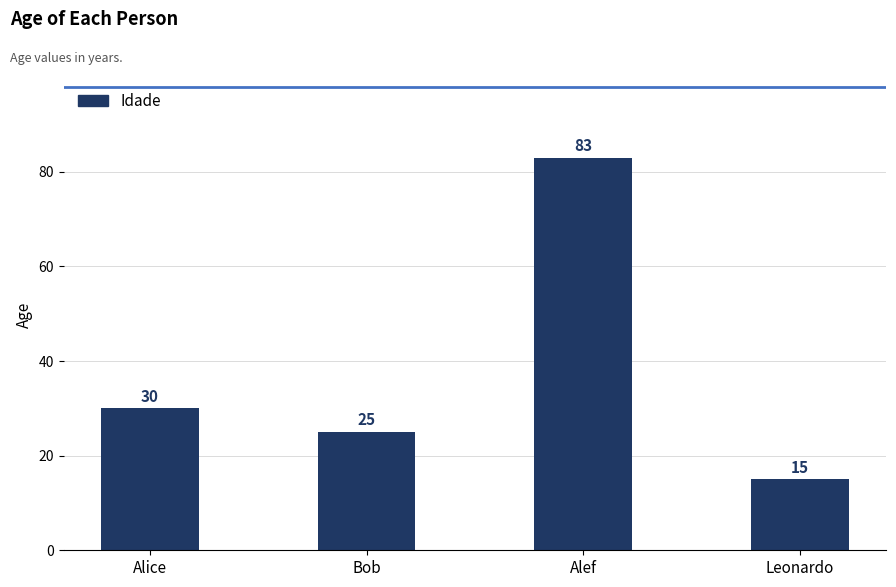

Is it true that the value at Alef is 149?

False